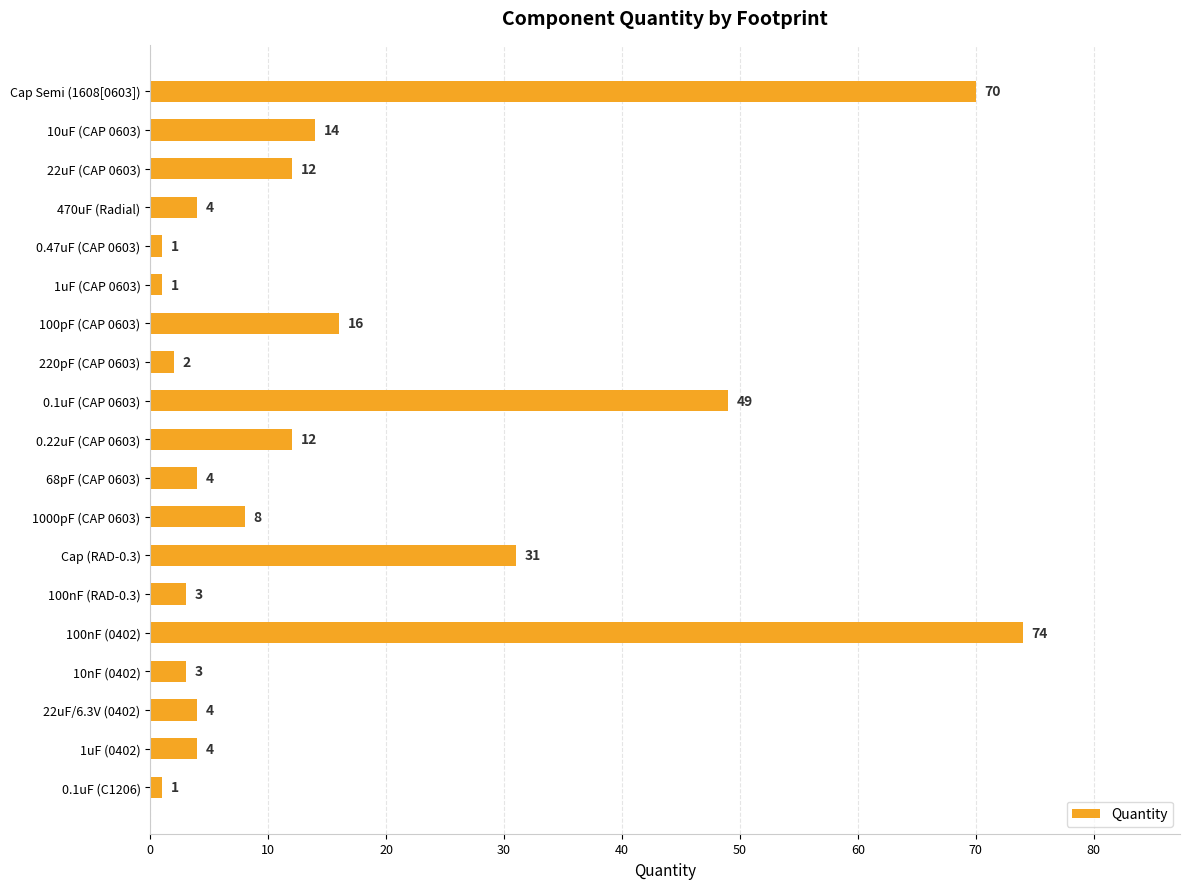

Reading top to bottom, extract all data points from this chart.

Cap Semi (1608[0603])=70	10uF (CAP 0603)=14	22uF (CAP 0603)=12	470uF (Radial)=4	0.47uF (CAP 0603)=1	1uF (CAP 0603)=1	100pF (CAP 0603)=16	220pF (CAP 0603)=2	0.1uF (CAP 0603)=49	0.22uF (CAP 0603)=12	68pF (CAP 0603)=4	1000pF (CAP 0603)=8	Cap (RAD-0.3)=31	100nF (RAD-0.3)=3	100nF (0402)=74	10nF (0402)=3	22uF/6.3V (0402)=4	1uF (0402)=4	0.1uF (C1206)=1